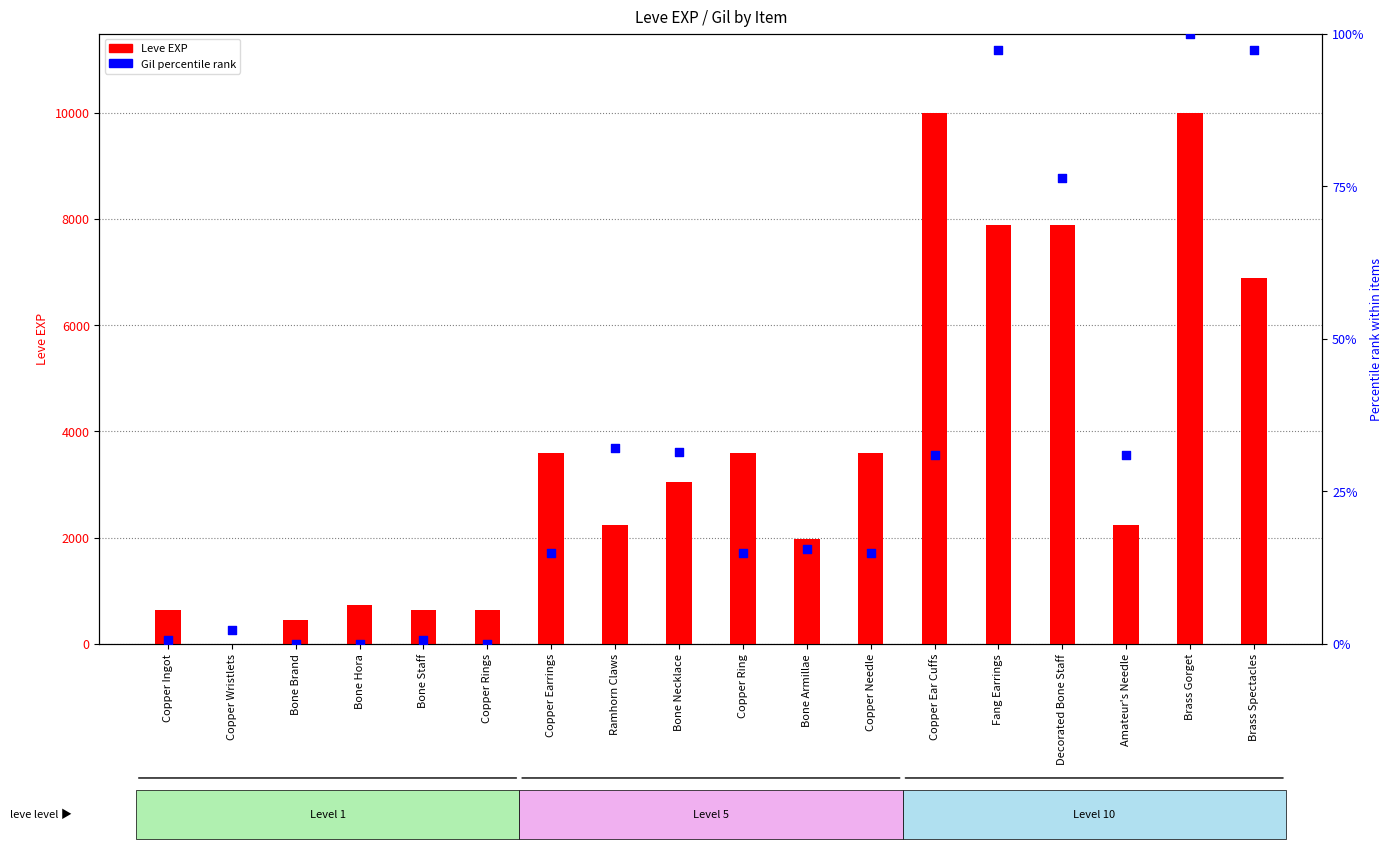

What is the total value across all series at Copper Earrings?

3614.9